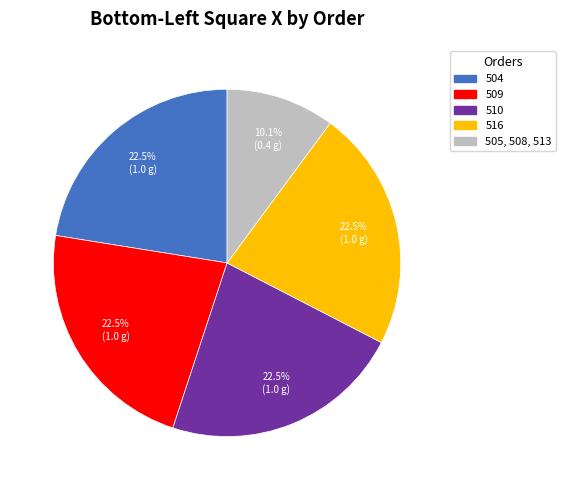

Count the number of slices in the pie.

5